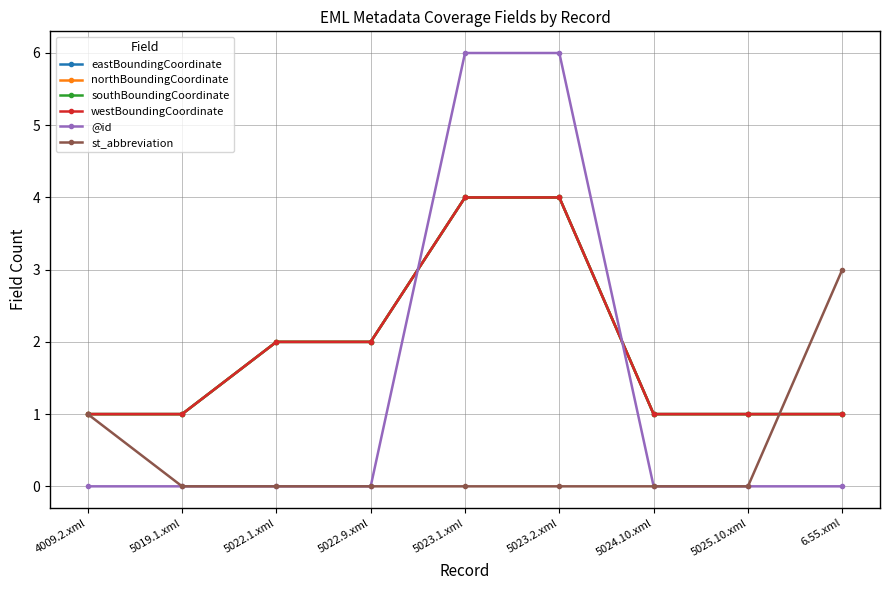

Is this an area chart (filled region under the line)?

No